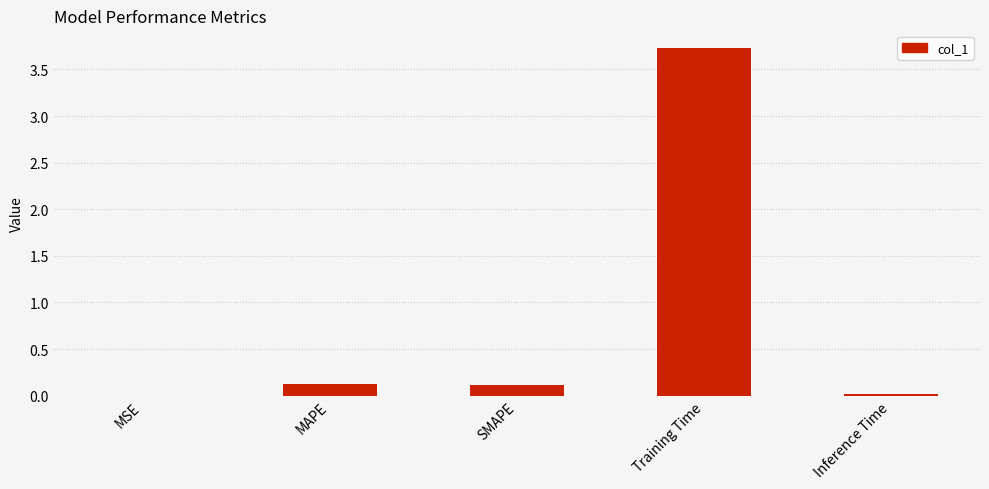

Which has a higher value, Training Time or Inference Time?

Training Time